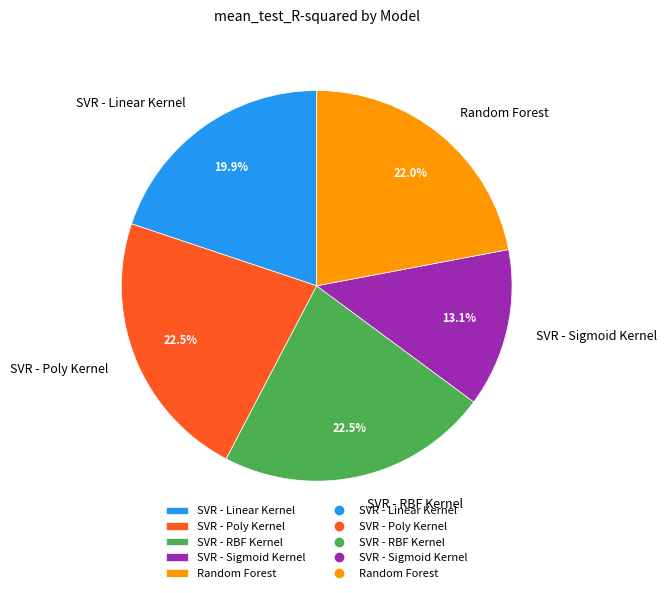

How many segments does this pie chart have?

5